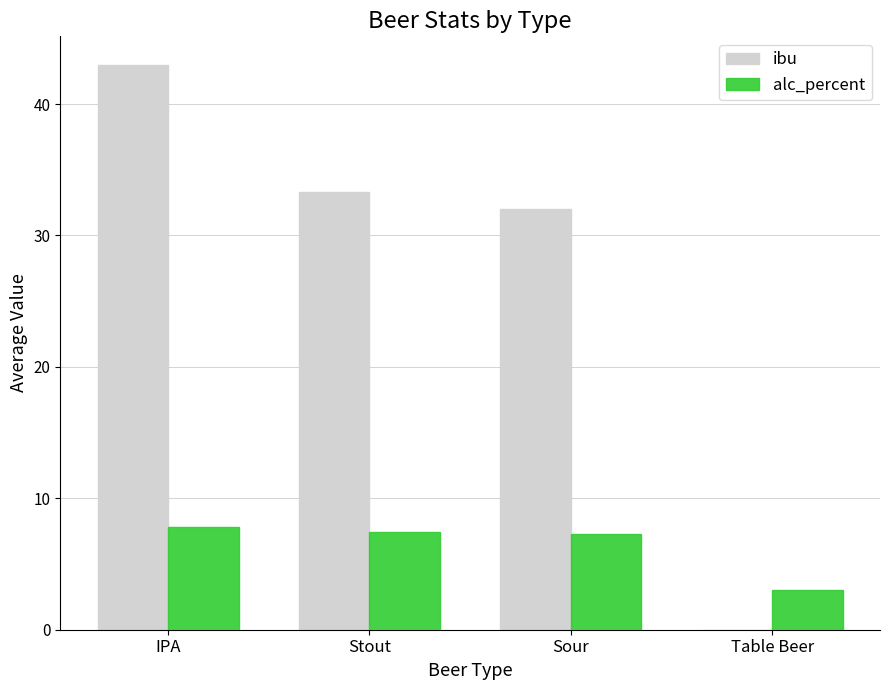

Which series changed the most between Stout and Table Beer?

ibu